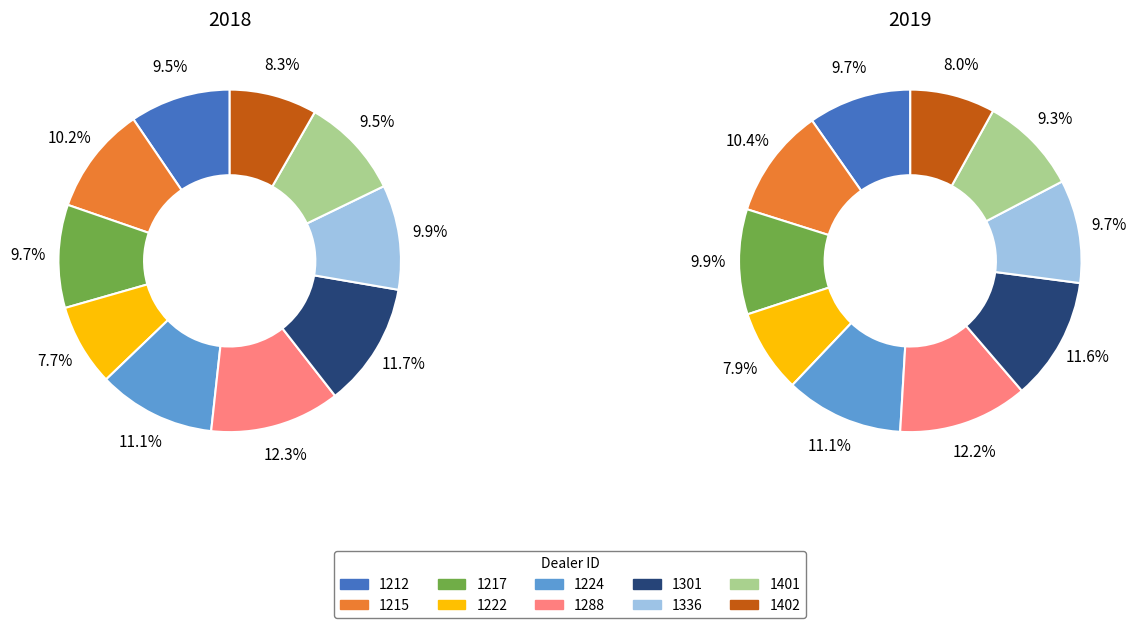

What percentage is the 1222 slice, to the nearest percent?

8%